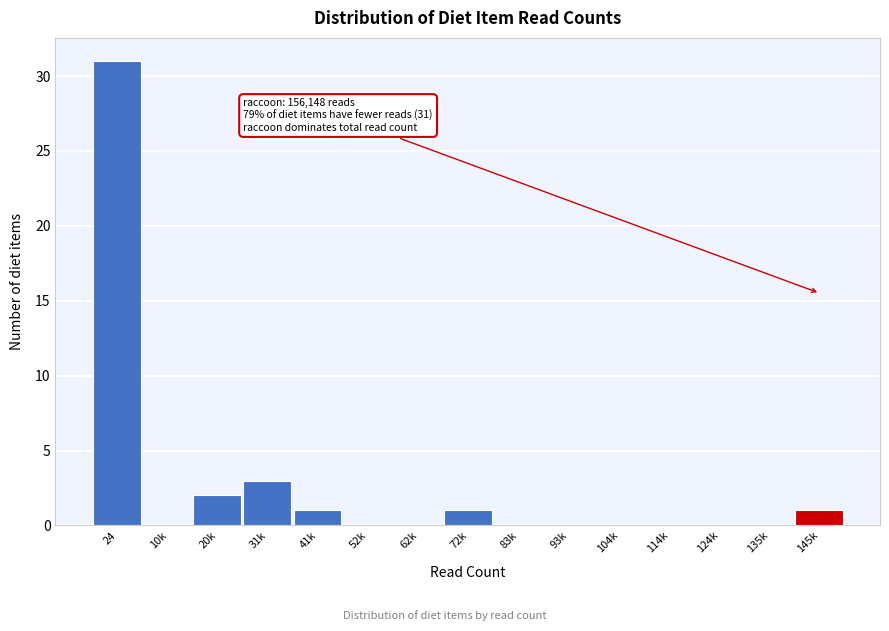

Reading right to left, list all the values displayed in this chart.

145k=1	135k=0	124k=0	114k=0	104k=0	93k=0	83k=0	72k=1	62k=0	52k=0	41k=1	31k=3	20k=2	10k=0	24=31